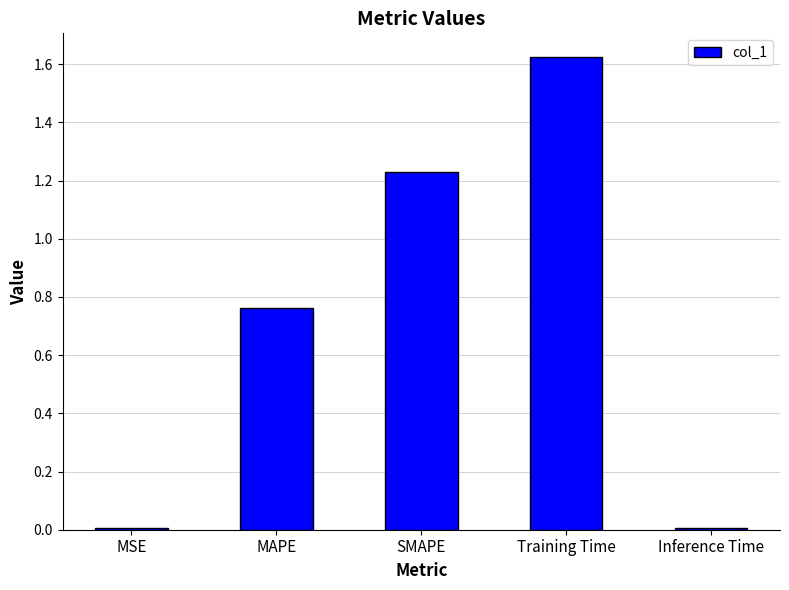

Which label corresponds to the largest value in the chart?

Training Time